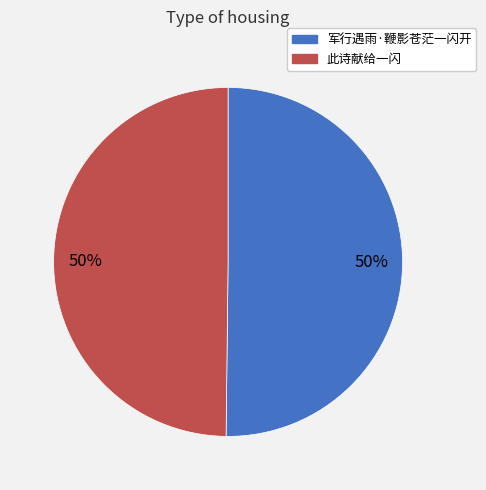

To the nearest percent, what is the combined percentage of 军行遇雨·鞭影苍茫一闪开 and 此诗献给一闪?

100%